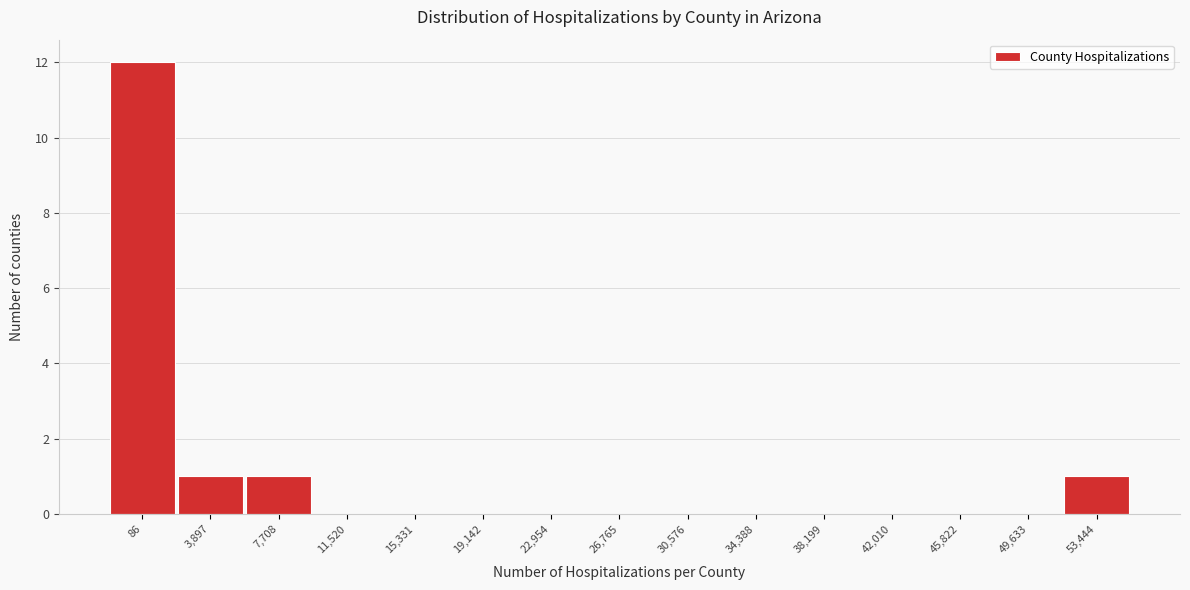

Reading left to right, list all the values displayed in this chart.

86=12	3,897=1	7,708=1	11,520=0	15,331=0	19,142=0	22,954=0	26,765=0	30,576=0	34,388=0	38,199=0	42,010=0	45,822=0	49,633=0	53,444=1